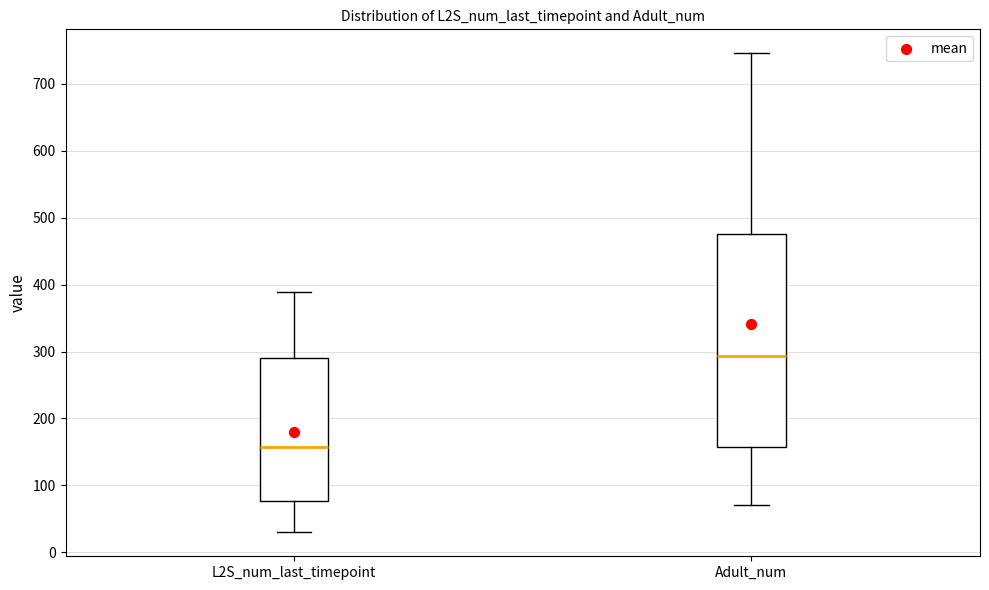

Where does the lower whisker of the box for Adult_num end on the y-axis? The values are not printed on the chart, so give them approximately, as read against the axis.

70